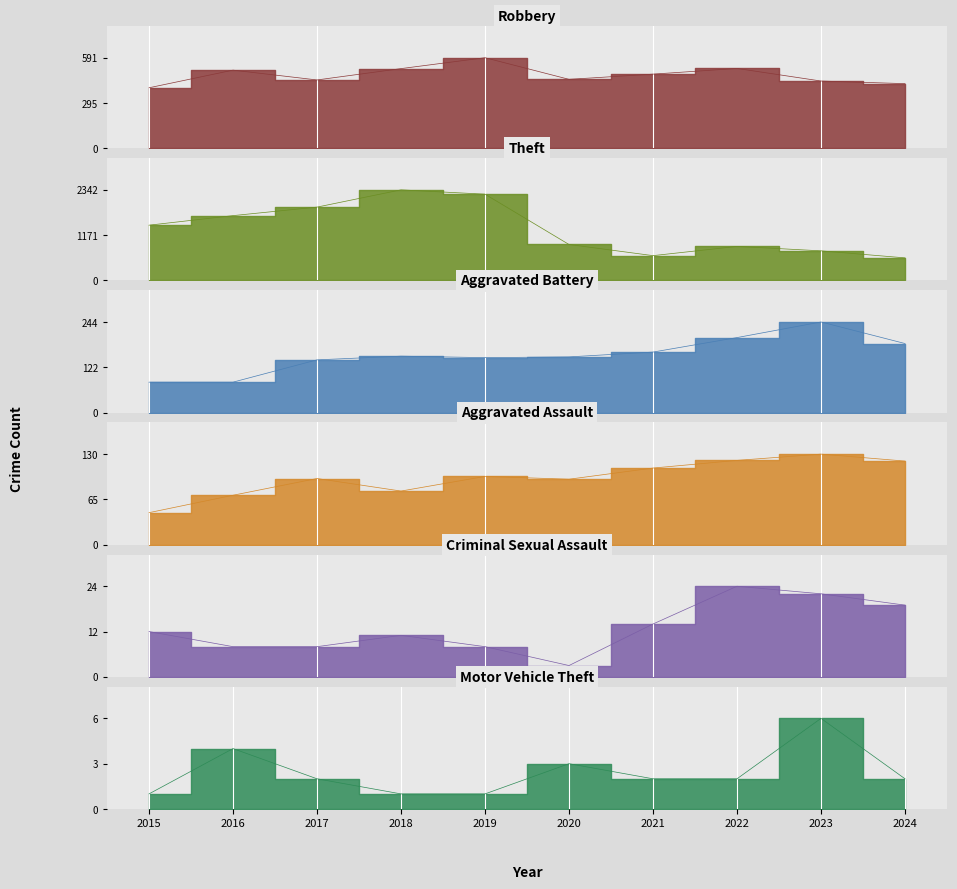

Reading left to right, extract all data points from this chart.

Robbery: 2015=395	2016=510	2017=446	2018=520	2019=591	2020=450	2021=484	2022=521	2023=439	2024=422
Theft: 2015=1429	2016=1676	2017=1896	2018=2342	2019=2230	2020=930	2021=642	2022=880	2023=766	2024=584
Aggravated Battery: 2015=82	2016=82	2017=142	2018=152	2019=148	2020=150	2021=163	2022=202	2023=244	2024=186
Aggravated Assault: 2015=46	2016=71	2017=95	2018=77	2019=98	2020=94	2021=110	2022=121	2023=130	2024=120
Criminal Sexual Assault: 2015=12	2016=8	2017=8	2018=11	2019=8	2020=3	2021=14	2022=24	2023=22	2024=19
Motor Vehicle Theft: 2015=1	2016=4	2017=2	2018=1	2019=1	2020=3	2021=2	2022=2	2023=6	2024=2